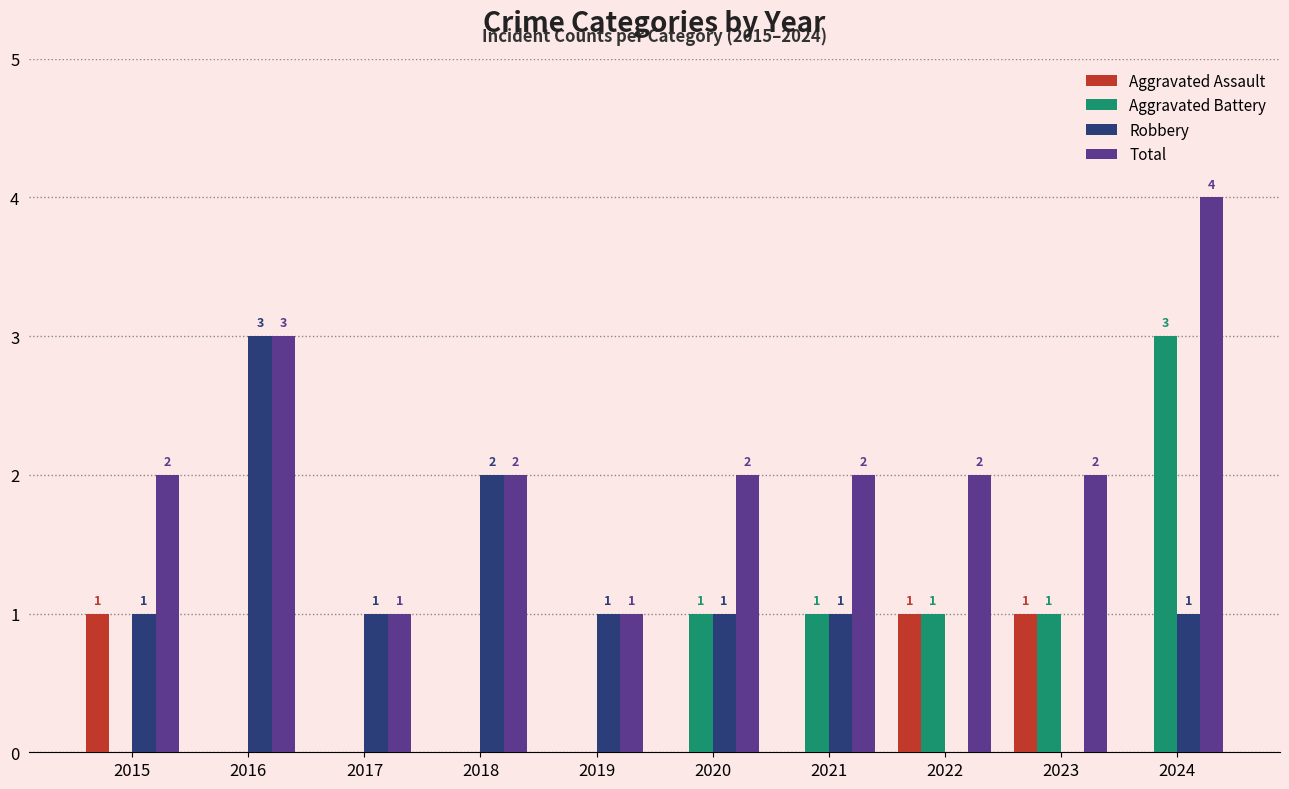

What are all the series names shown in the legend?

Aggravated Assault, Aggravated Battery, Robbery, Total